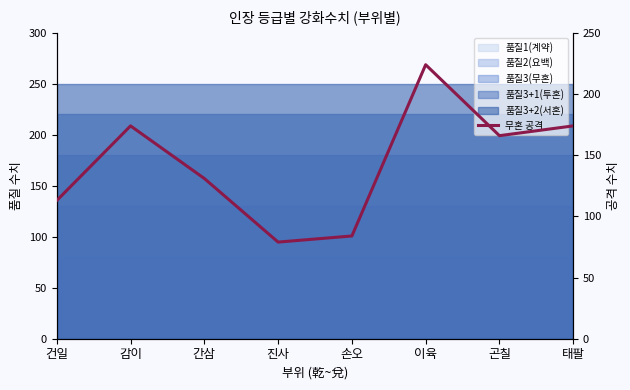

Reading left to right, transcribe all the data shown in this chart.

건일=113	감이=174	간삼=131	진사=79	손오=84	이육=224	곤칠=166	태팔=174